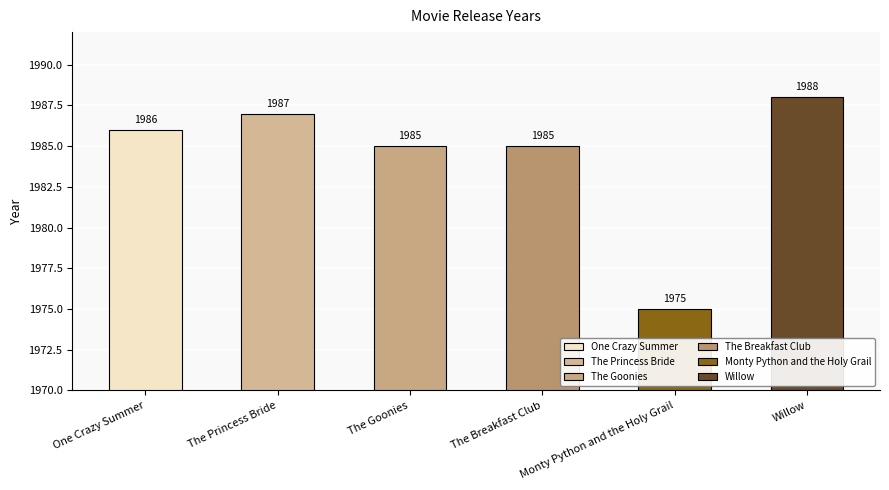

What is the average value?

1984